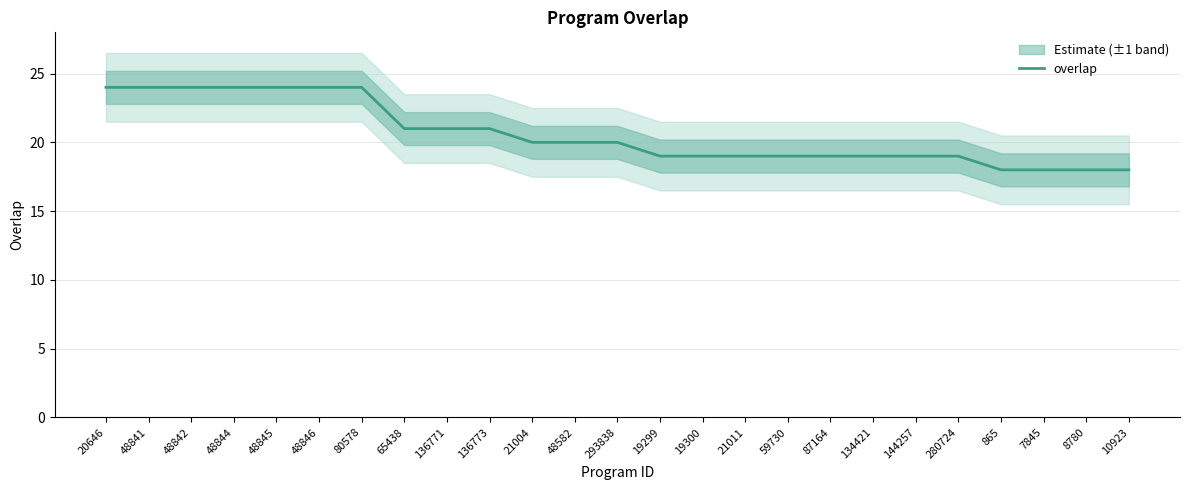

What is the label of the 22nd point from the left?

865